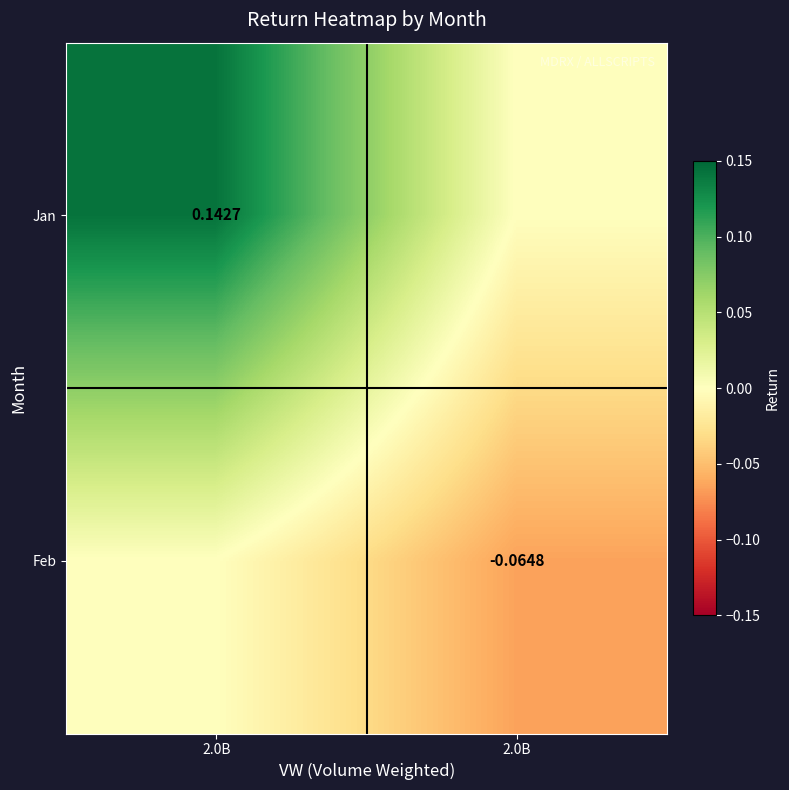

What is the sum of all Feb values?

-0.1